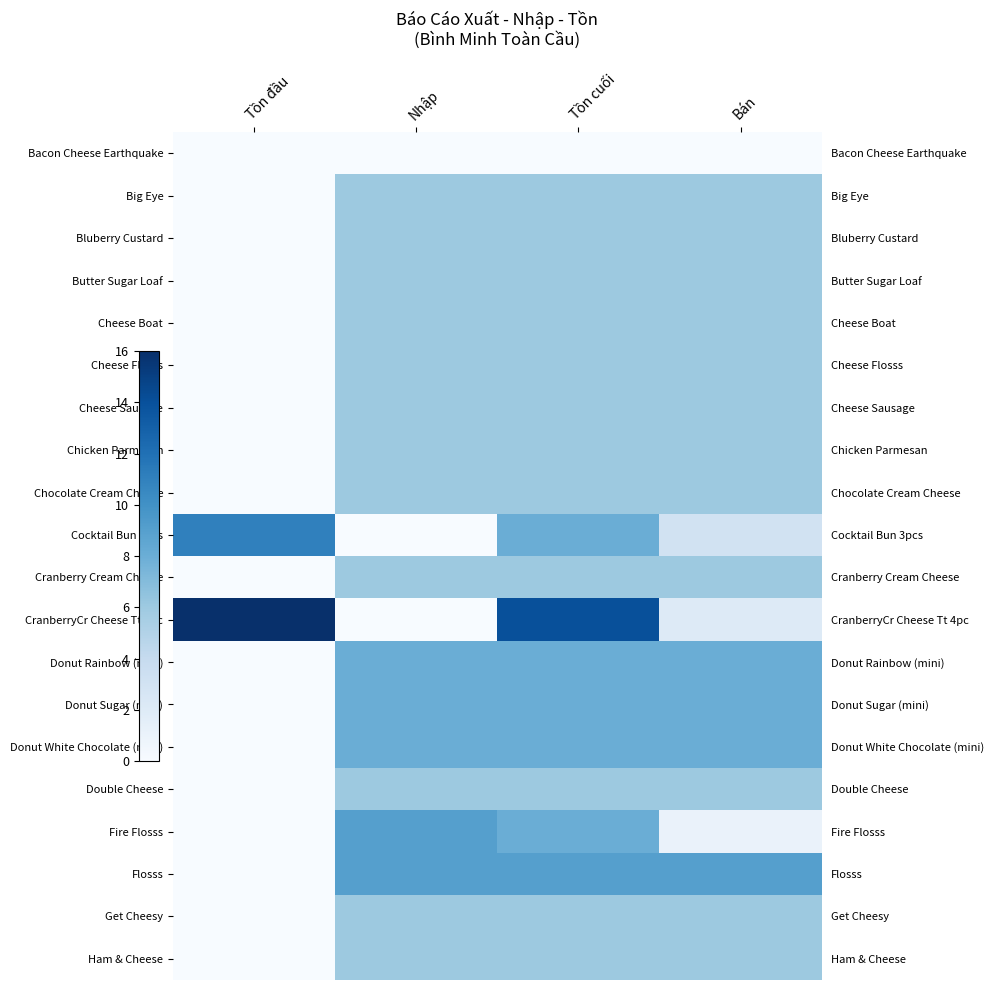

What is the greatest value displayed?

16